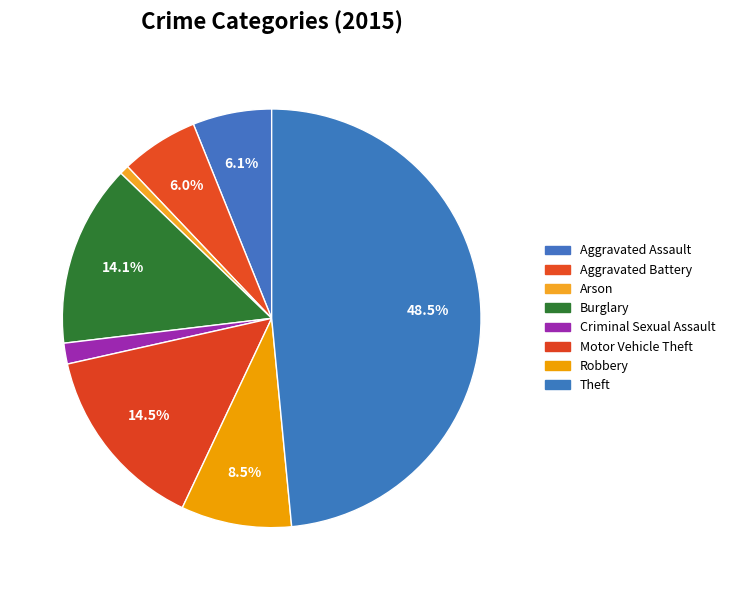

The Arson slice represents 1% of the pie. True or false?

True